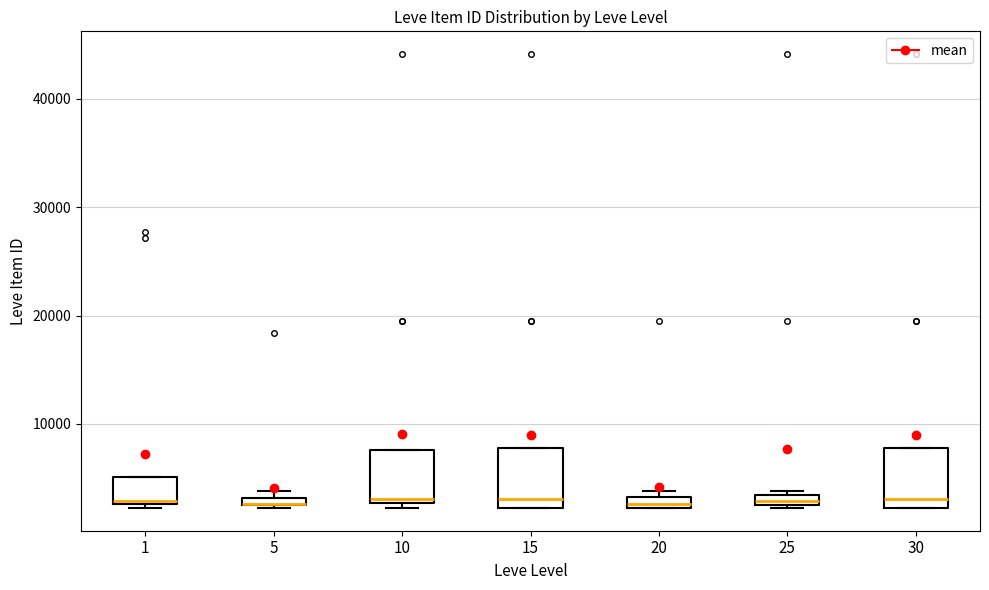

Where is the upper edge of the box at x = 25 on the y-axis? The values are not printed on the chart, so give them approximately, as read against the axis.

3000